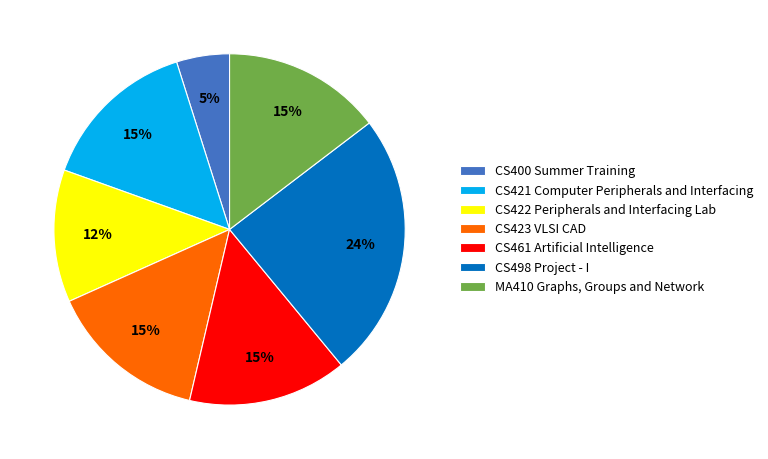

True or false: CS421 Computer Peripherals and Interfacing accounts for 15% of the total.

True